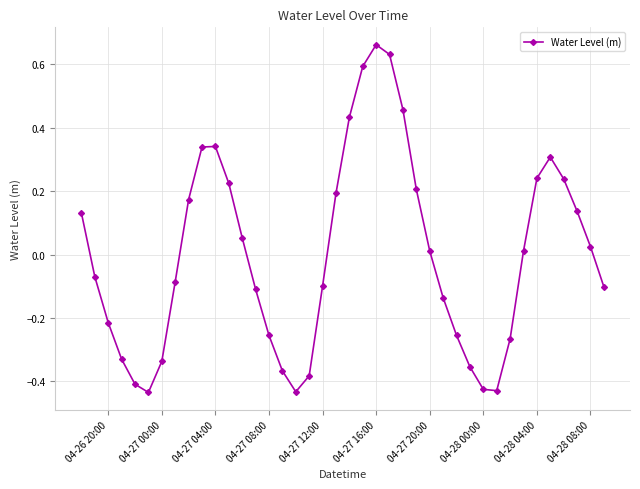

True or false: the data has more than 2 interior local peaks.

True